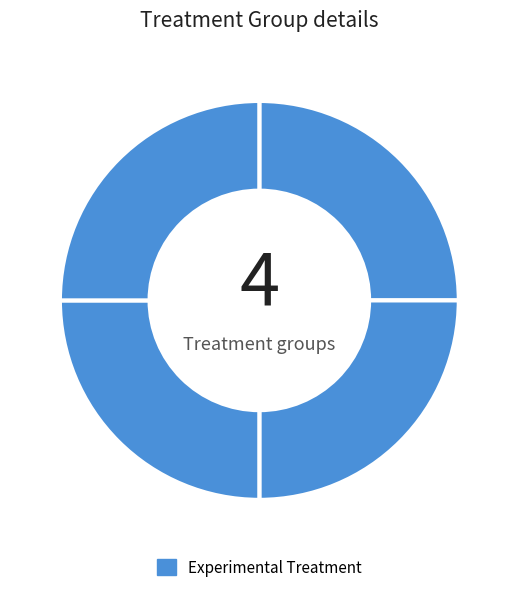

How many segments does this pie chart have?

4